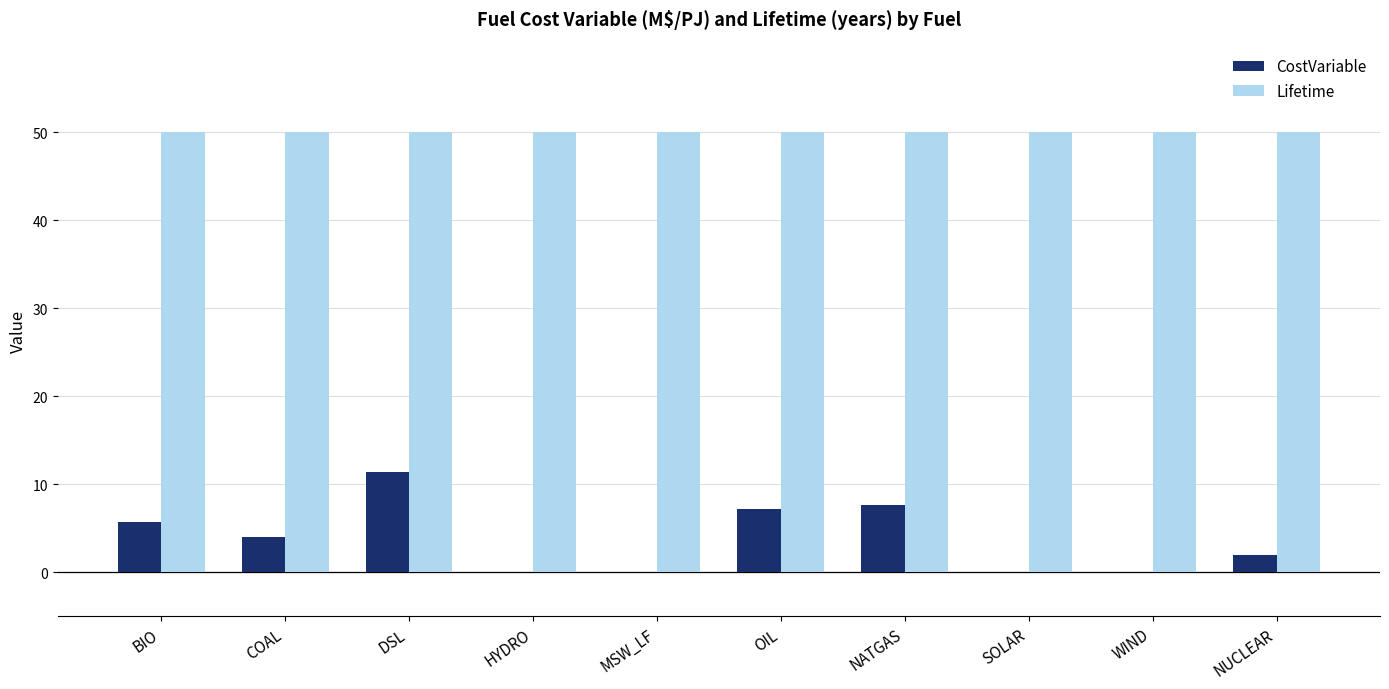

Which series changed the most between NATGAS and WIND?

CostVariable